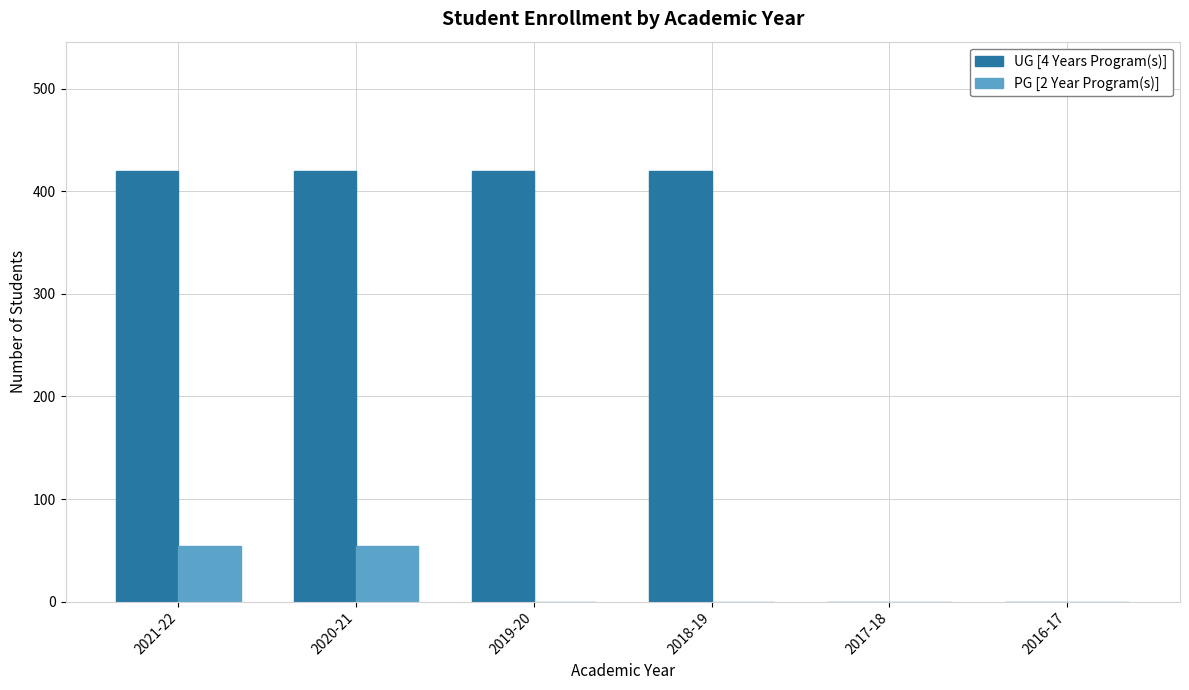

Which series has the largest total across all categories?

UG [4 Years Program(s)]